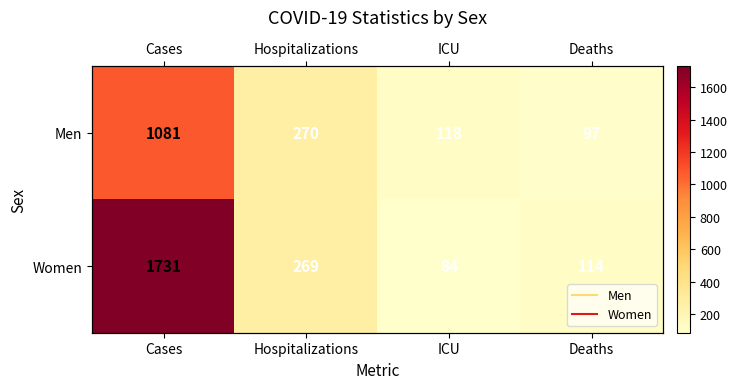

How many series are shown in this chart?

2